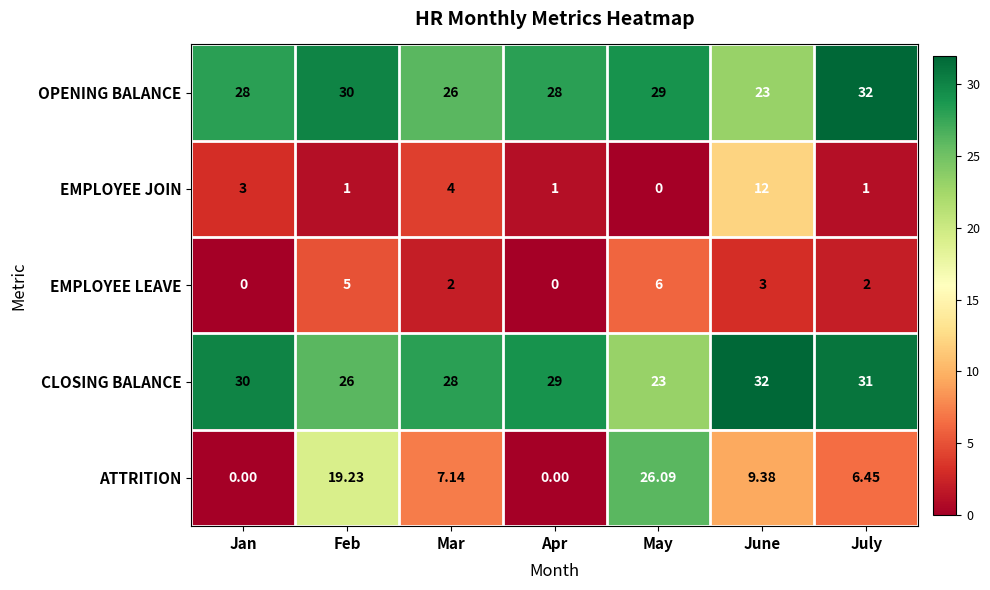

Which series has the largest range (max minus min)?

ATTRITION